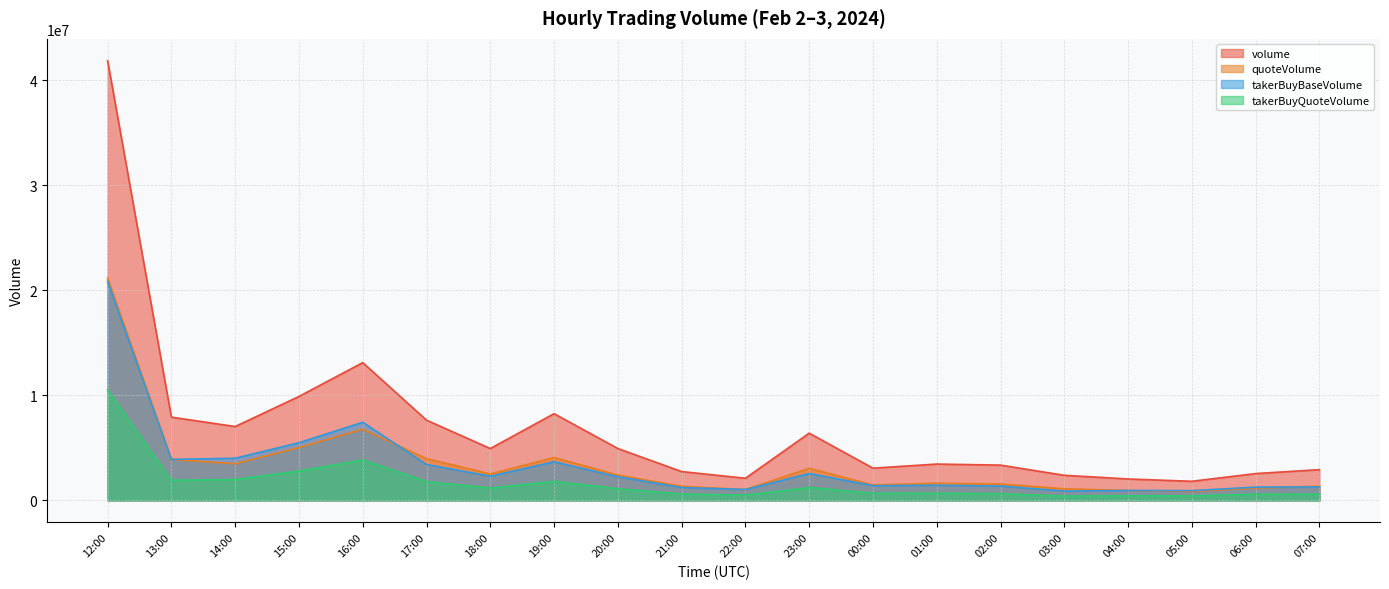

Does the chart display data point markers on the line(s)?

No